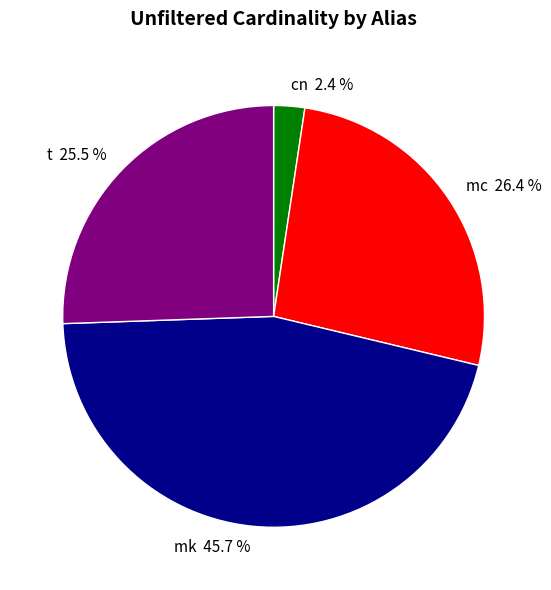

The cn slice represents 9% of the pie. True or false?

False